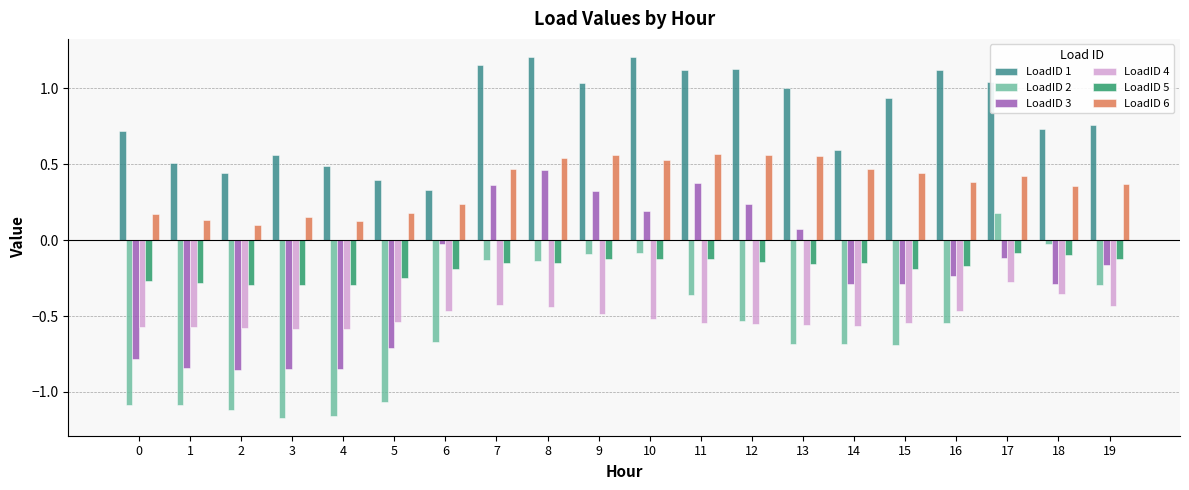

Between 14 and 15, which series saw the biggest shift?

LoadID 1